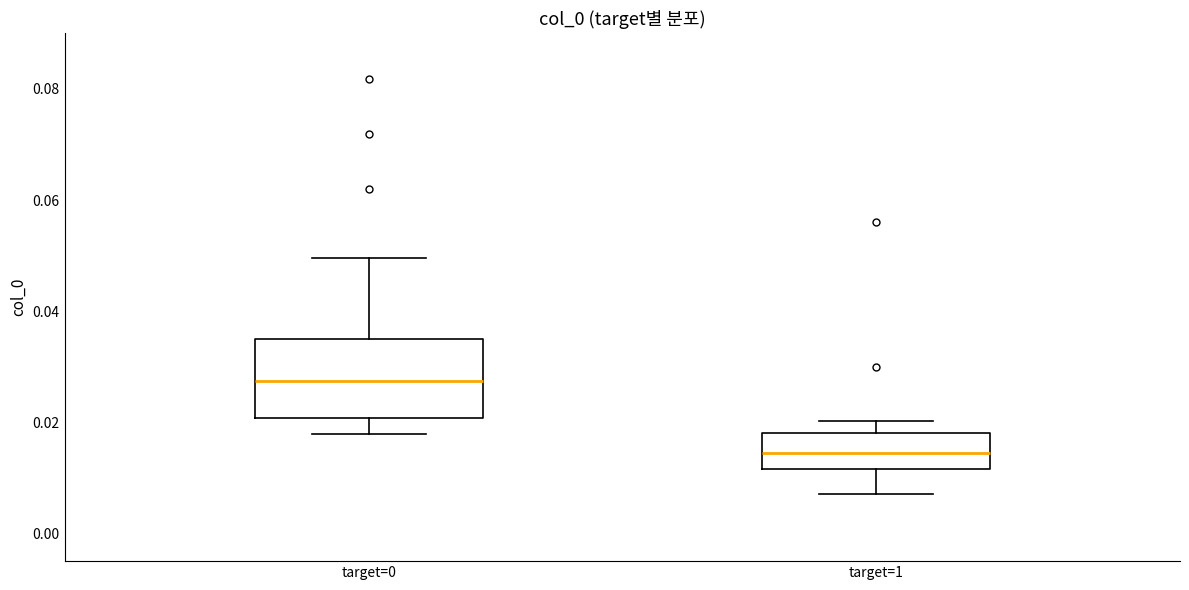

Where does the upper whisker of the box for target=1 end on the y-axis? The values are not printed on the chart, so give them approximately, as read against the axis.

0.020